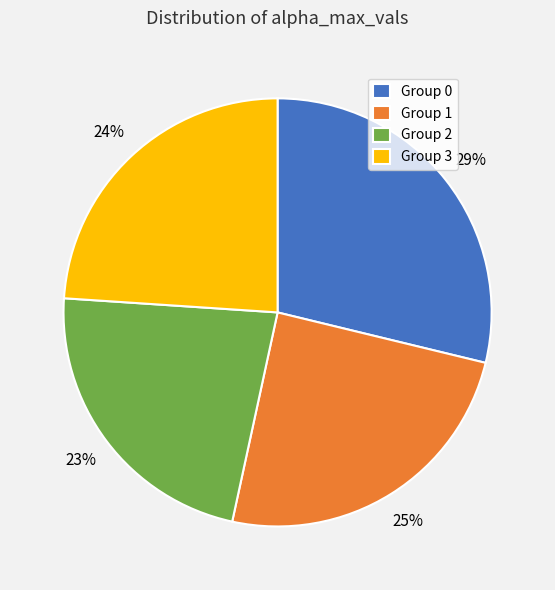

Do Group 3 and Group 0 together represent more than half of the pie?

Yes